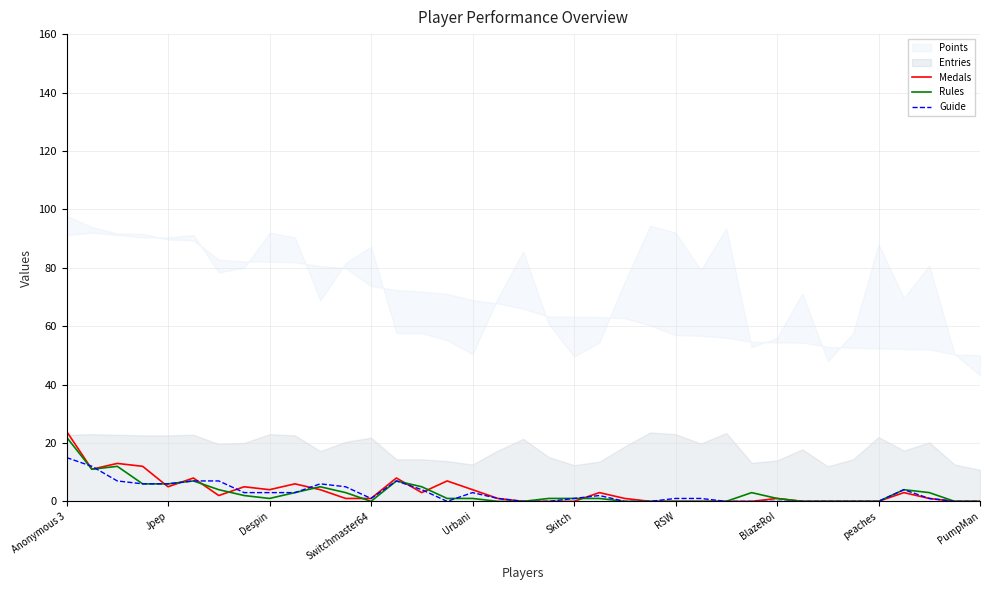

The Guide series shows -6 at PumpMan. True or false?

False